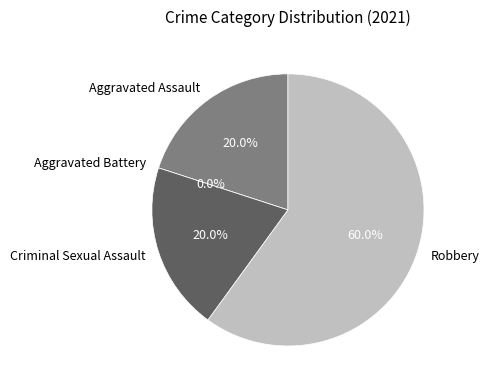

How many slices are in this pie chart?

4